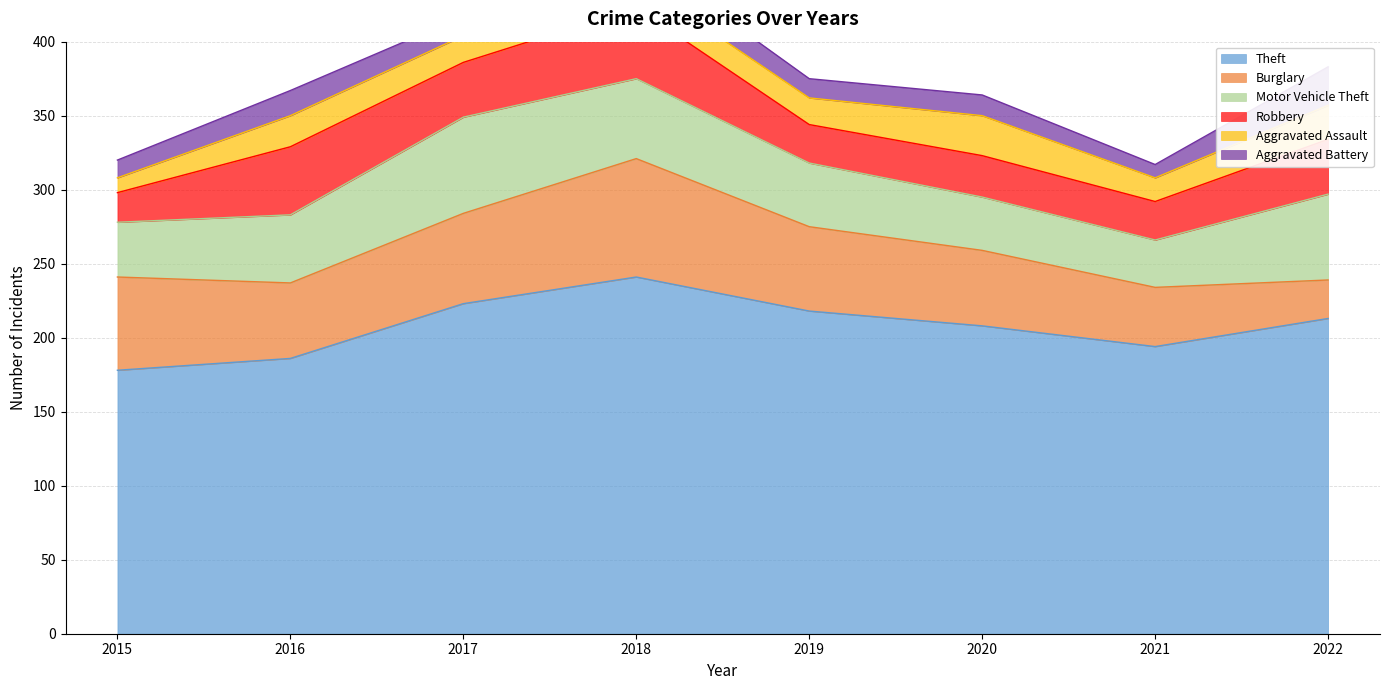

Which series has the widest spread of values?

Theft